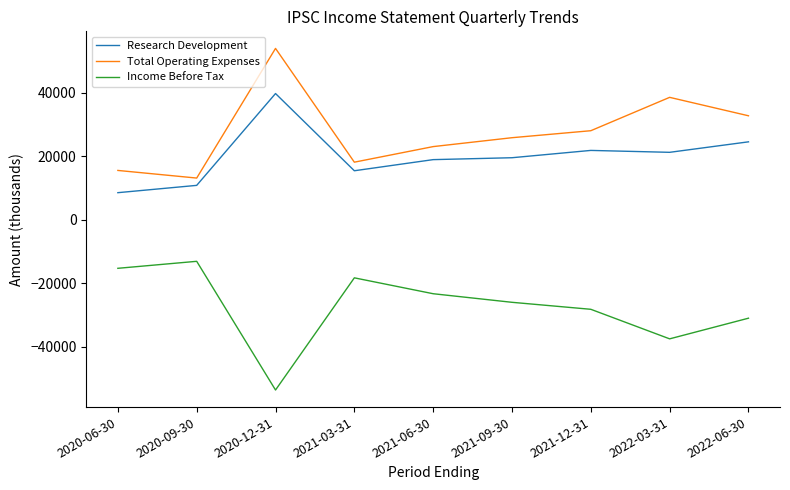

Reading right to left, list all the values displayed in this chart.

Research Development: 24500	21200	21800	19500	18900	15400	39700	10800	8500
Total Operating Expenses: 32700	38500	28000	25800	23000	18100	53900	13100	15500
Income Before Tax: -31000	-37500	-28200	-26000	-23300	-18300	-53600	-13100	-15300